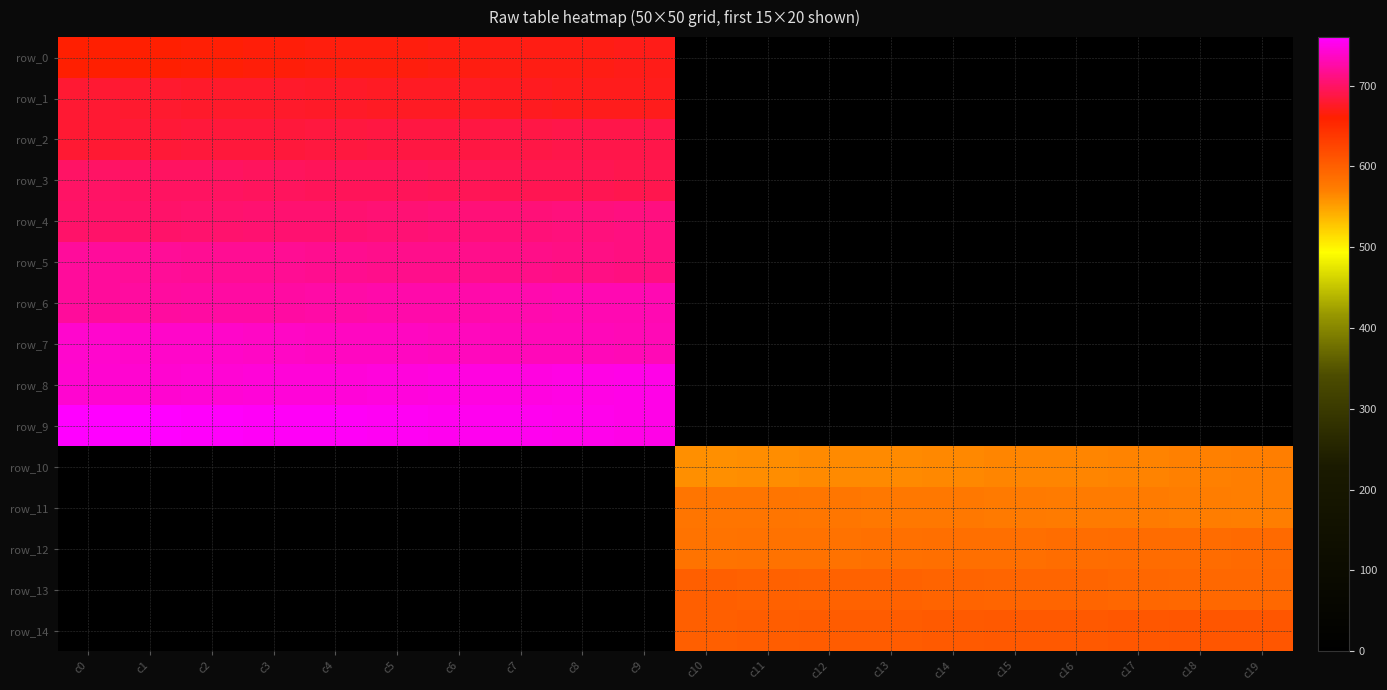

Which series has the largest total across all categories?

row_9